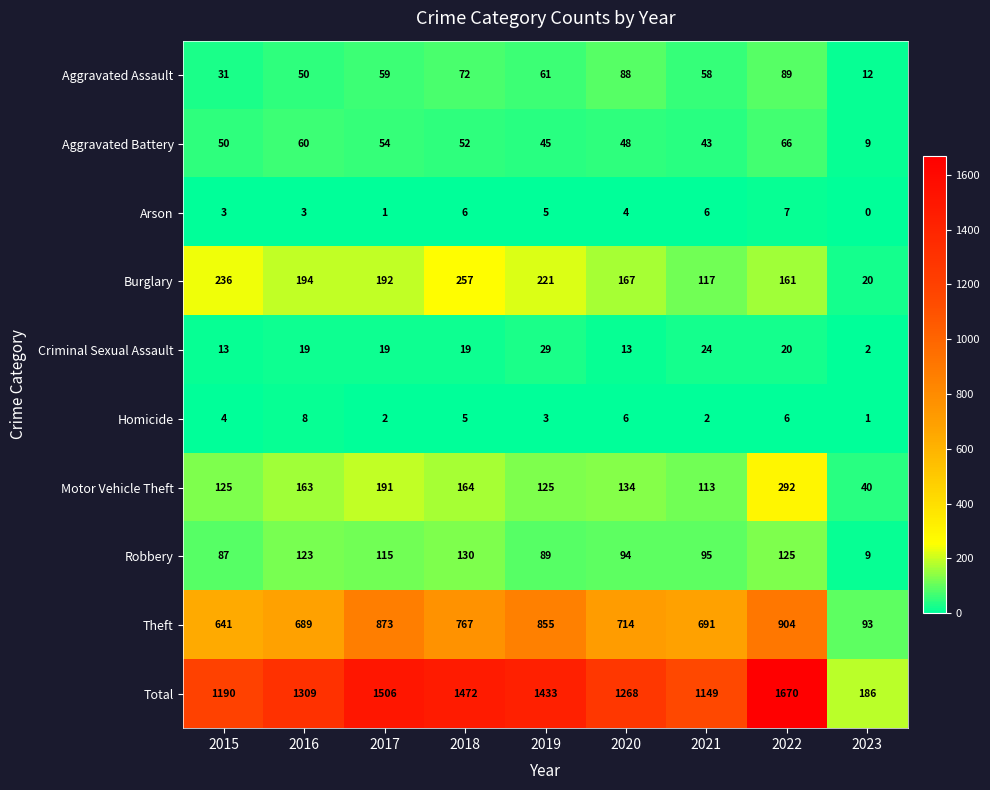

At how many categories does at least one series exceed 491?

8